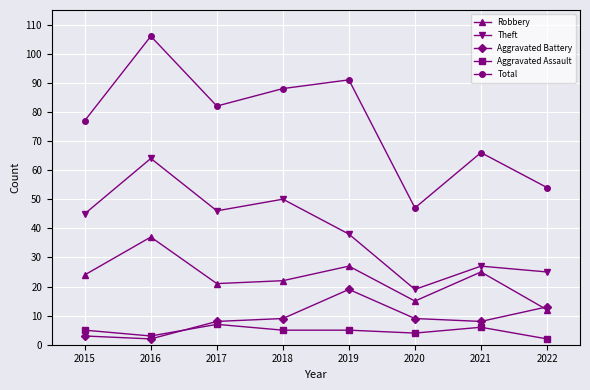

How many lines are shown in the chart?

5